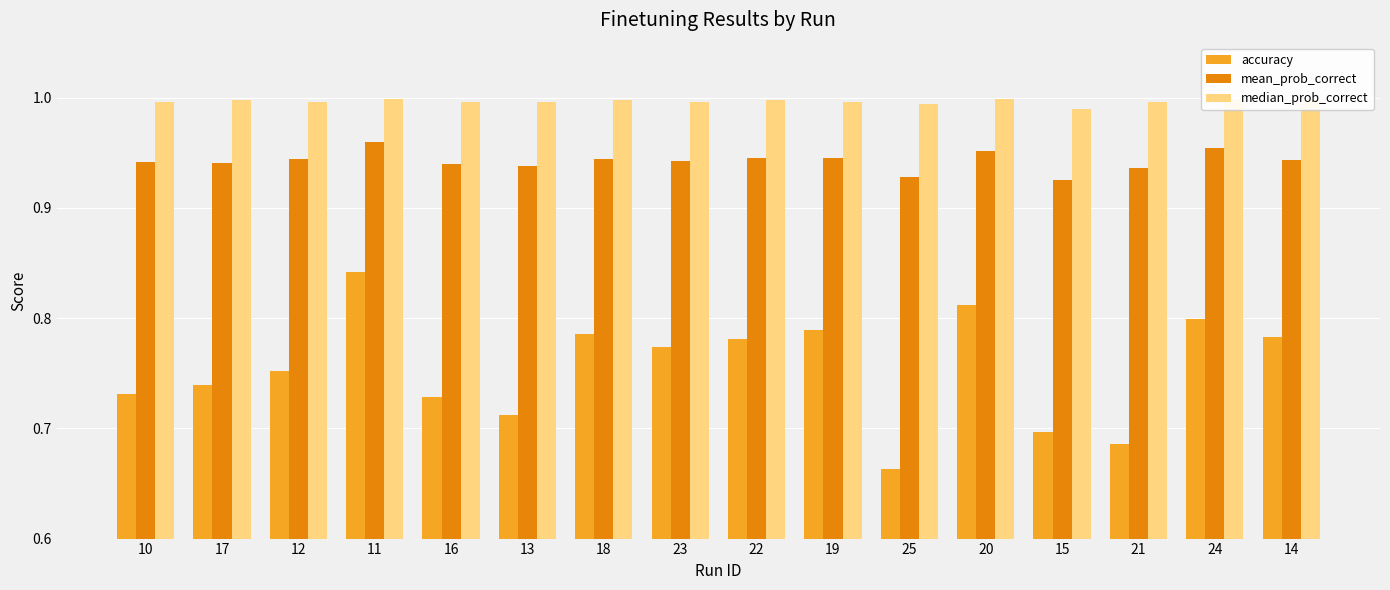

Which series changed the most between 12 and 15?

accuracy